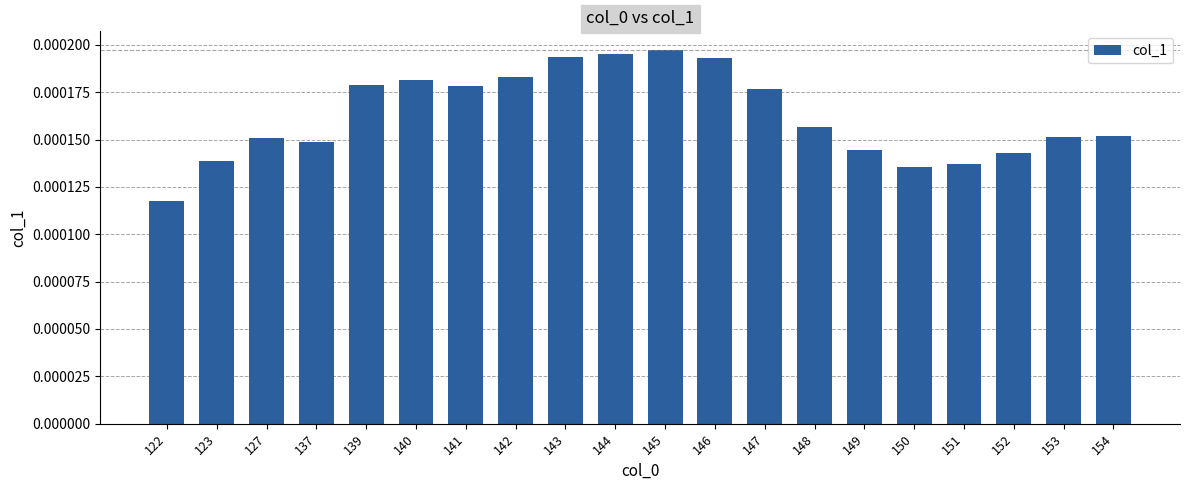

How many values are between 0 and 1?

20